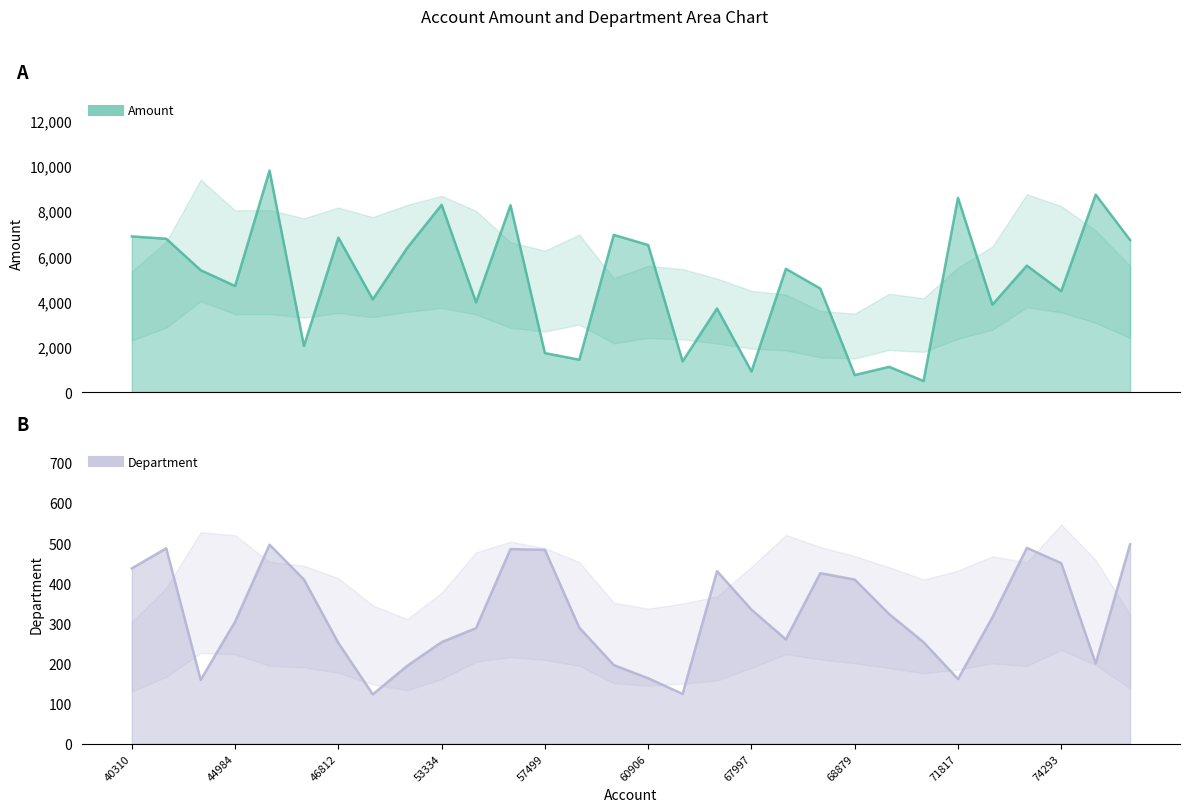

What is the greatest value displayed?

9790